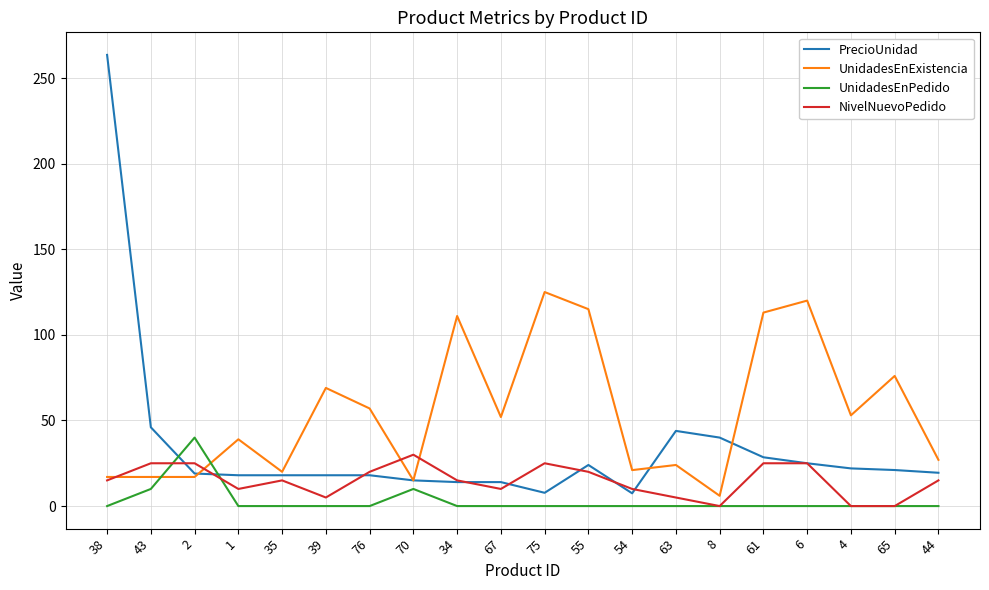

True or false: UnidadesEnPedido has a value of -16.5 at 76.

False